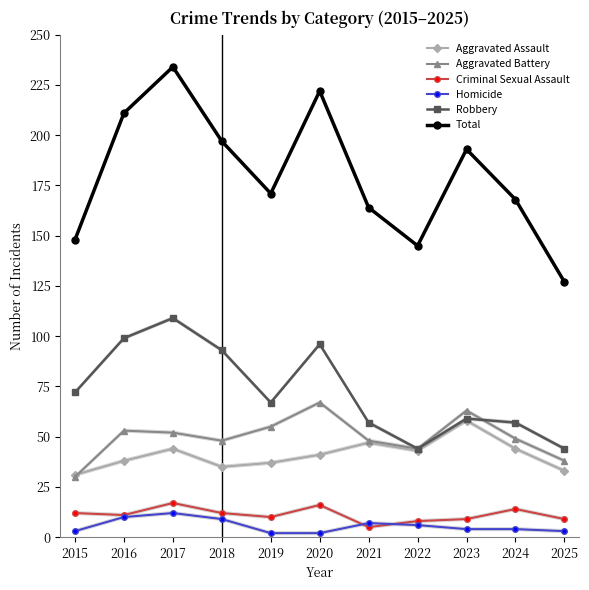

What value does the Aggravated Assault series have at 2022, to the nearest 10?

40